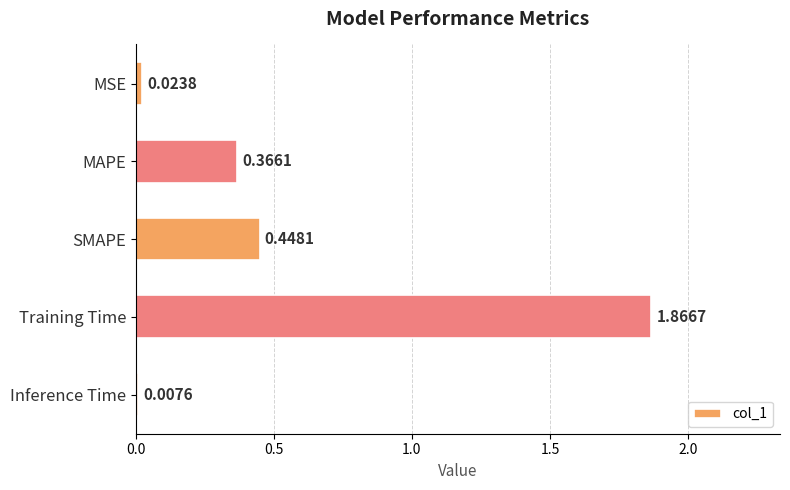

Where is the data nearest to the value 0?

Inference Time